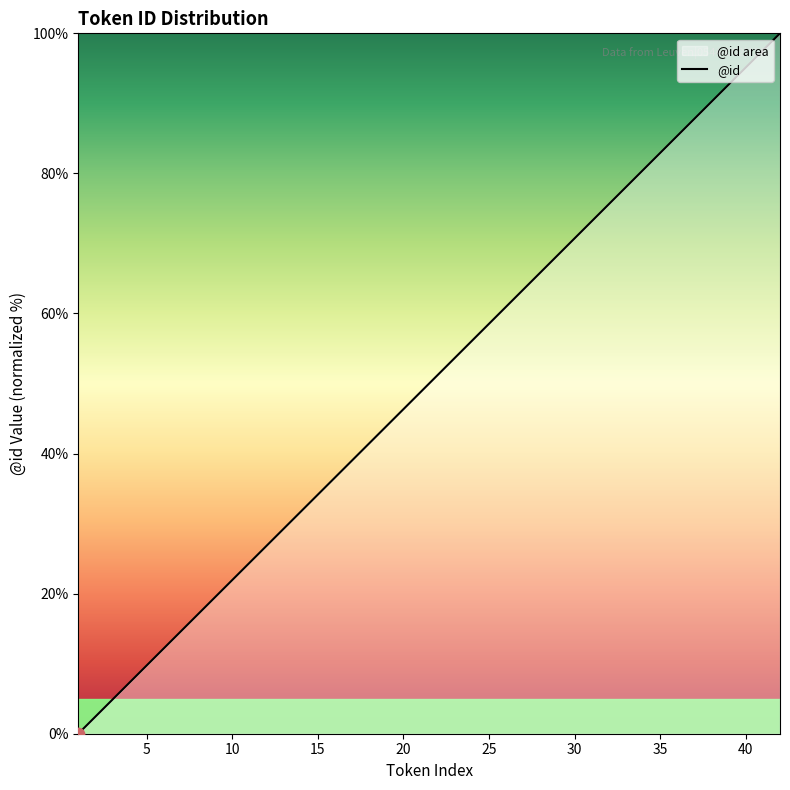

What is the ratio of the value at 34 to the value at 13?

2.8